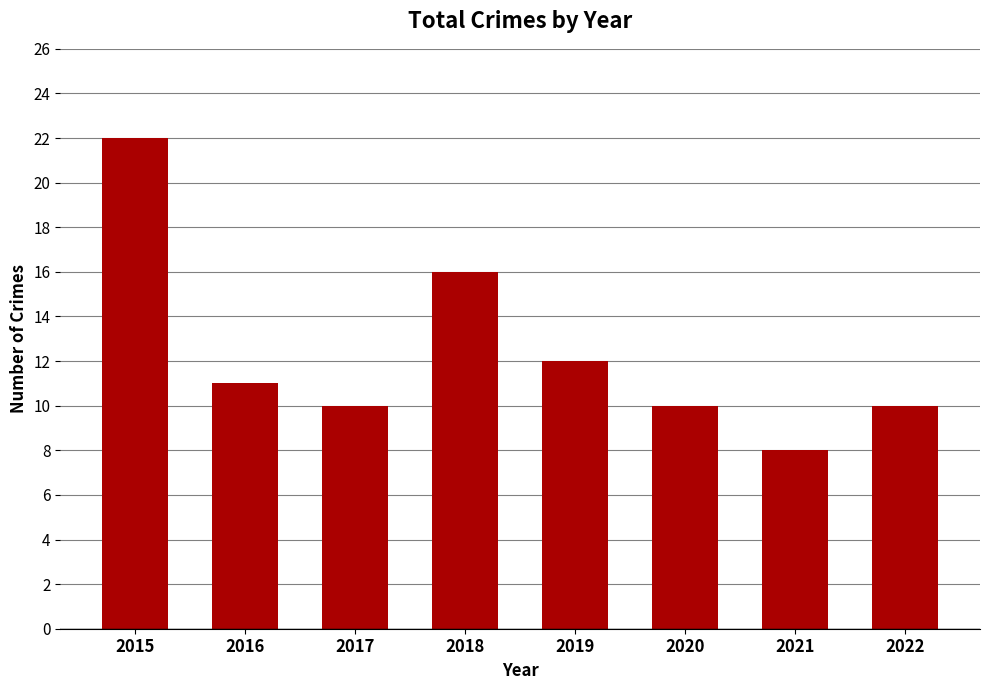

Reading left to right, transcribe all the data shown in this chart.

2015=22	2016=11	2017=10	2018=16	2019=12	2020=10	2021=8	2022=10